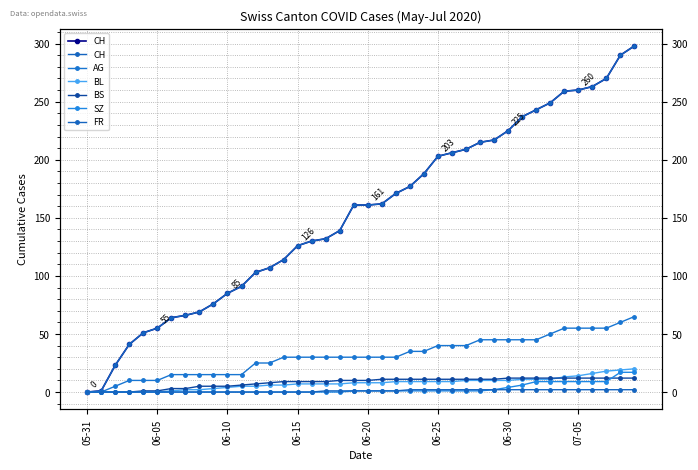

At how many categories does at least one series exceed 137?

22